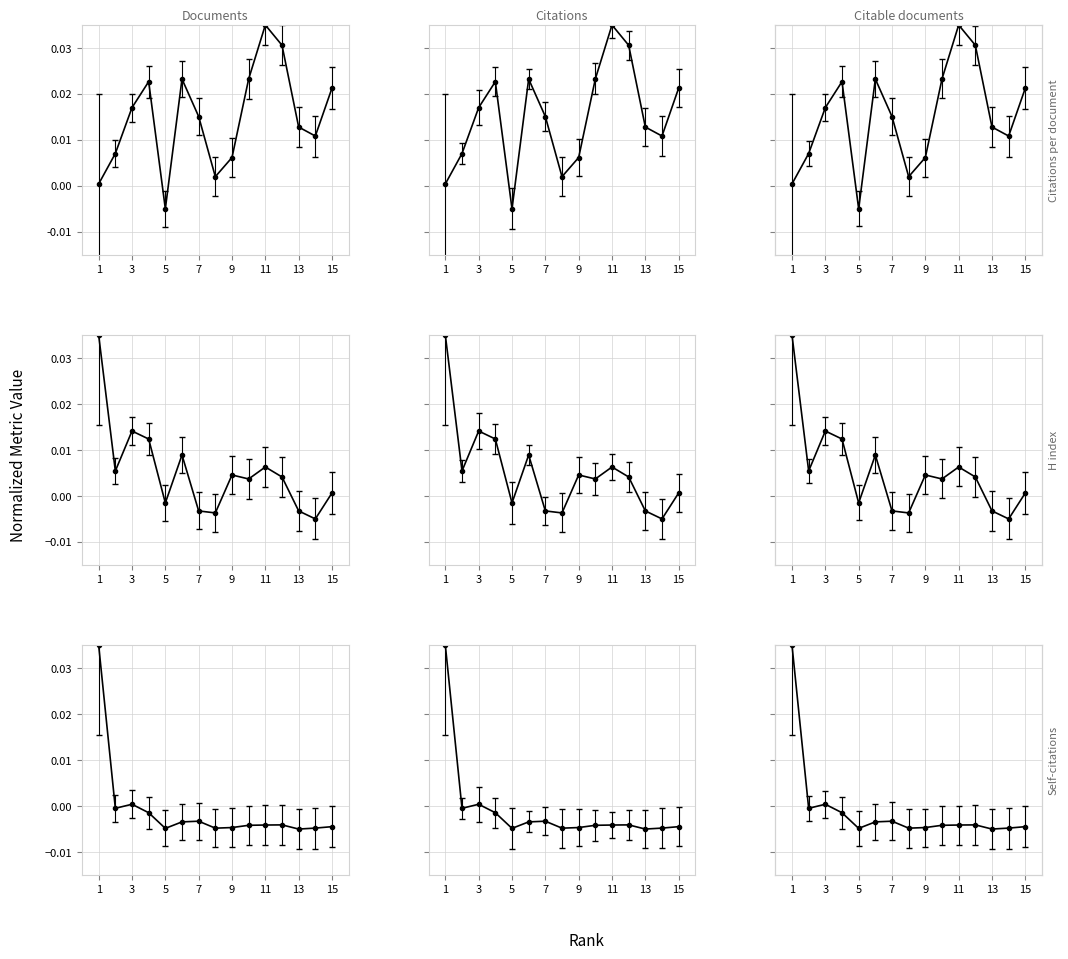

Which series has the largest range (max minus min)?

Citations per document